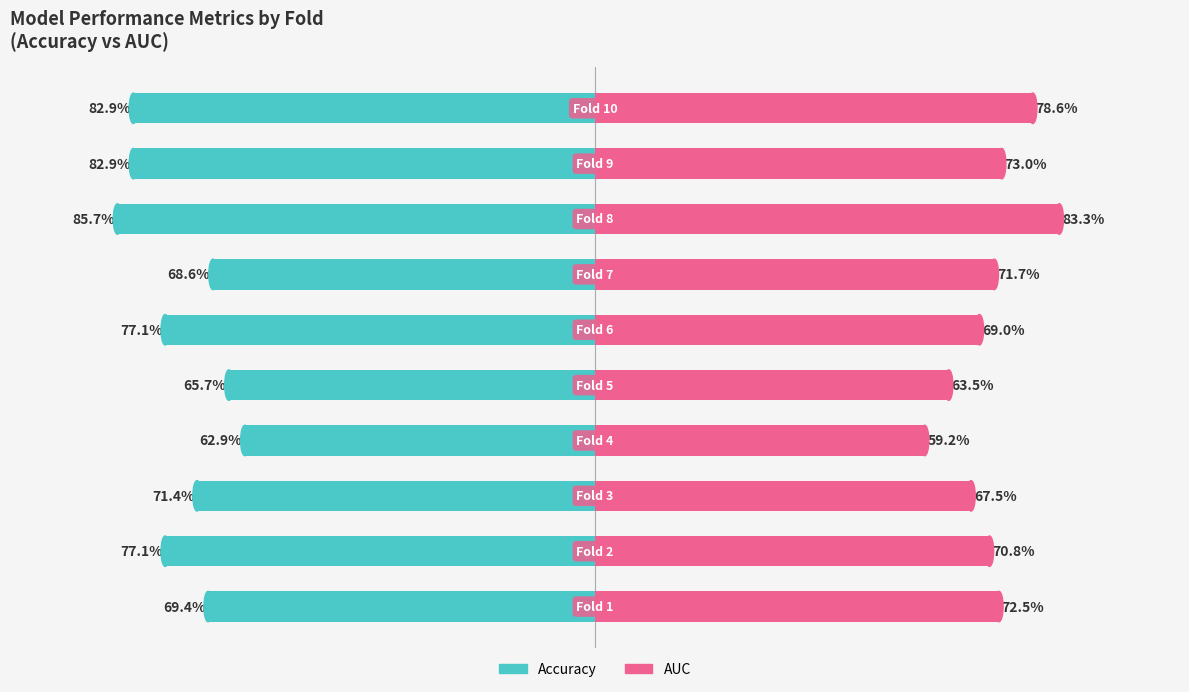

True or false: AUC has a value of 1.5 at 7.

False